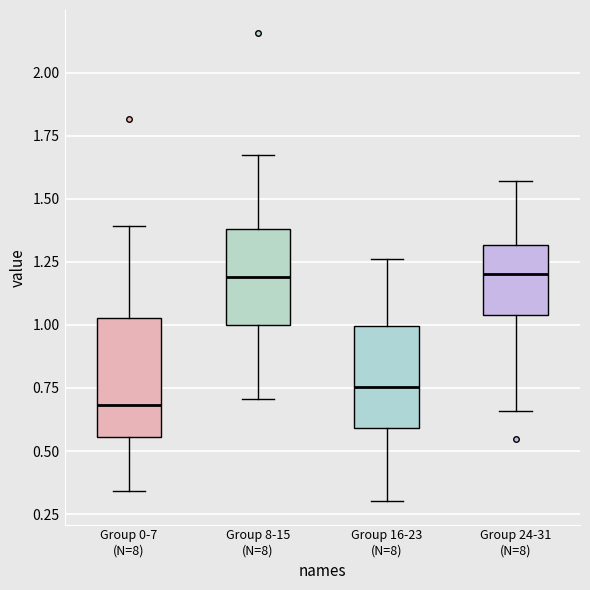

Where does the lower whisker of the box for Group 0-7 (N=8) end on the y-axis? The values are not printed on the chart, so give them approximately, as read against the axis.

0.35